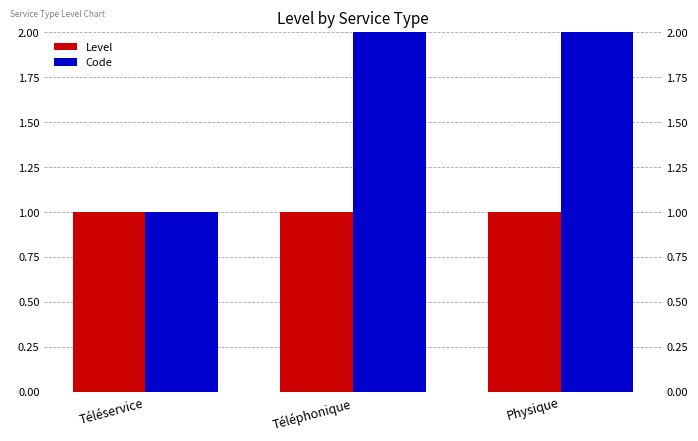

The value of Code at Téléservice is 2. True or false?

False